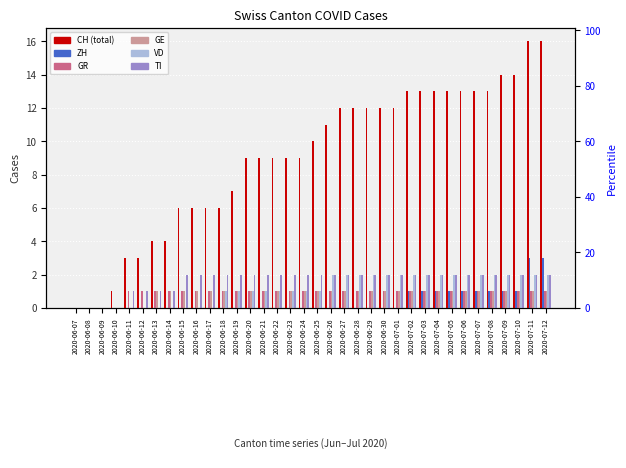

What is the label of the 26th bar from the left?

2020-07-02